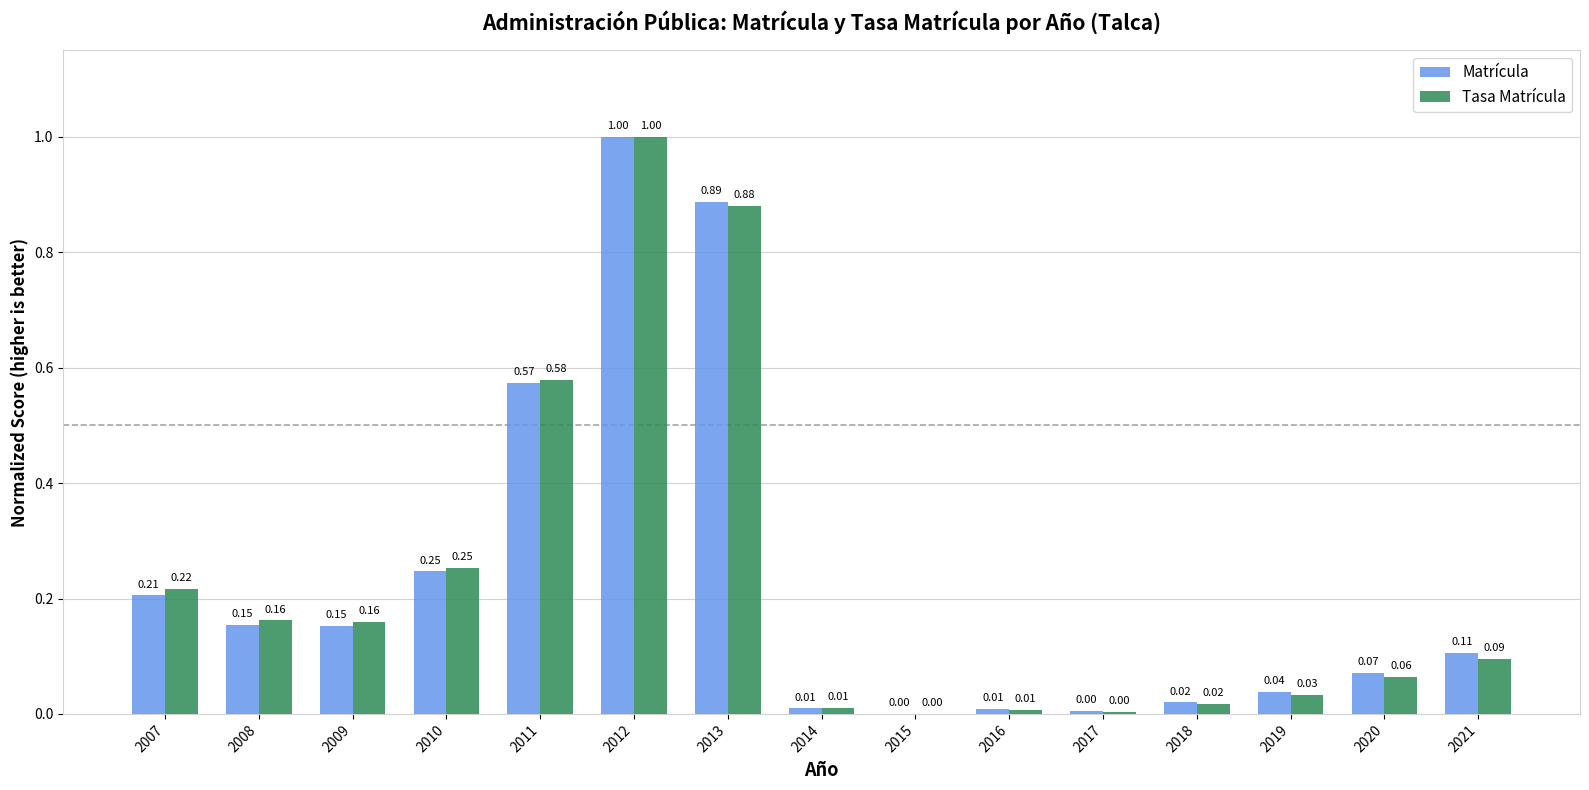

At which category is the sum across all series the highest?

2012